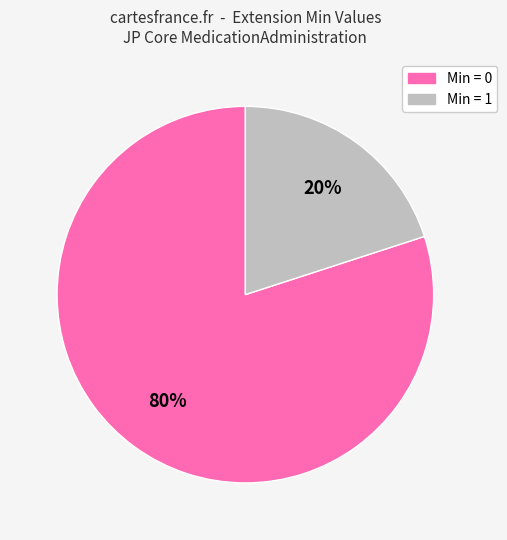

Is there a majority slice in this chart?

Yes